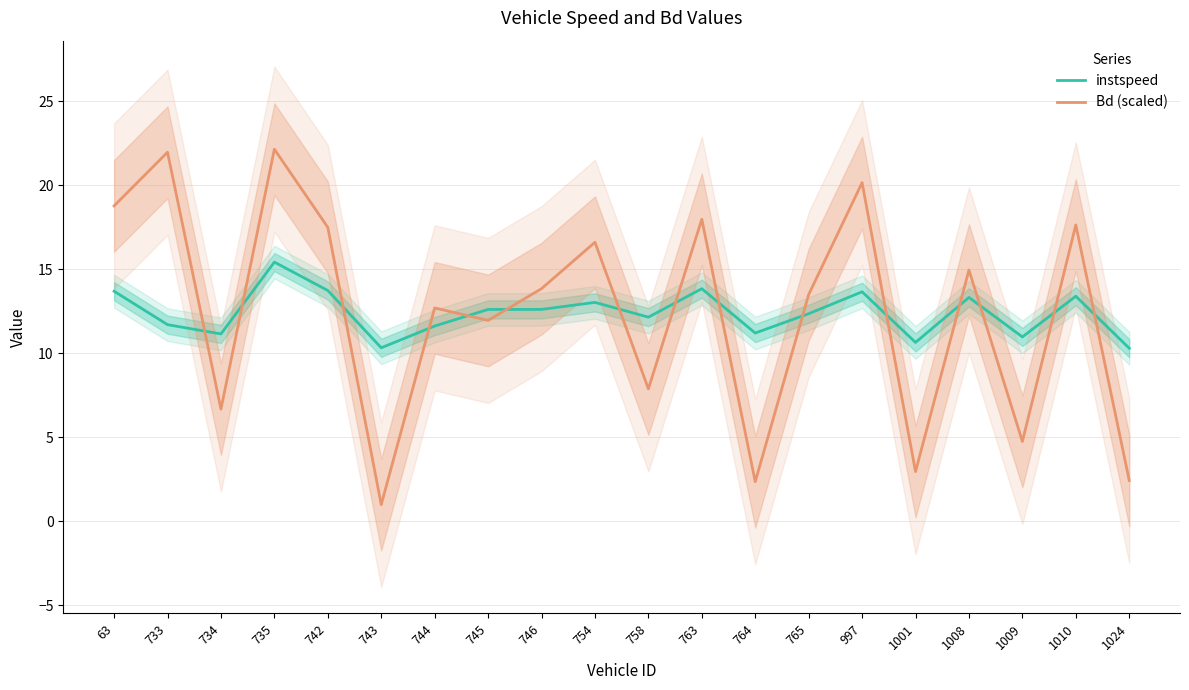

Between 742 and 1024, which series saw the biggest shift?

Bd (scaled)